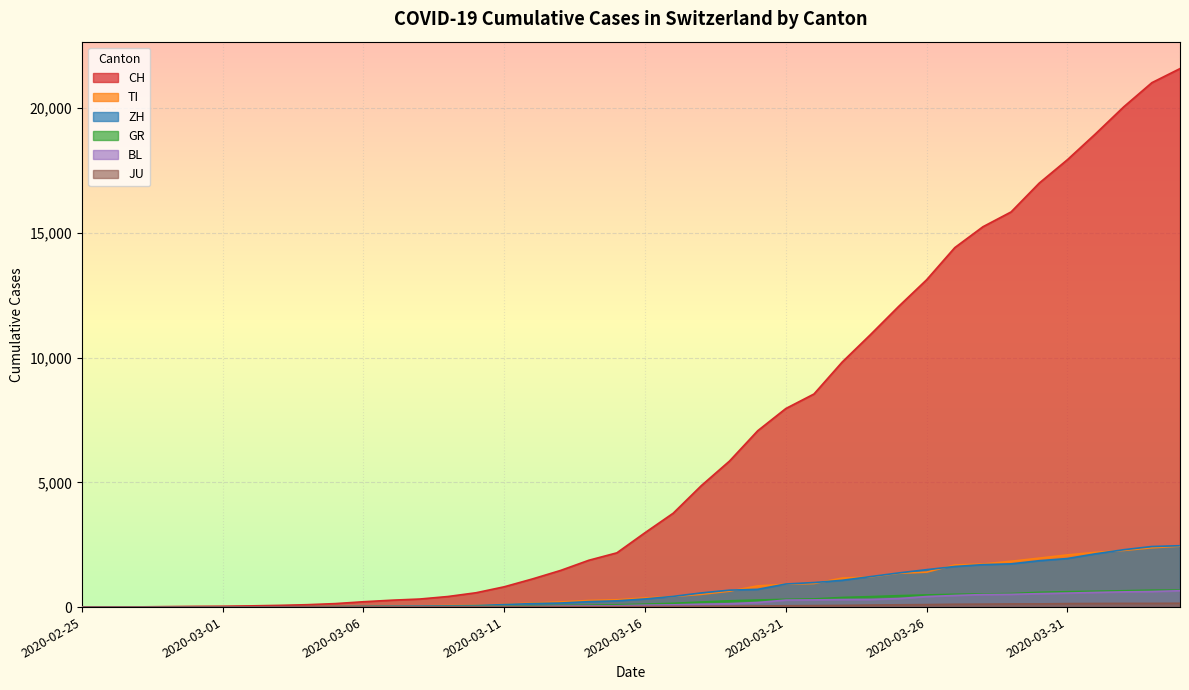

At which category is the sum across all series the highest?

2020-04-04